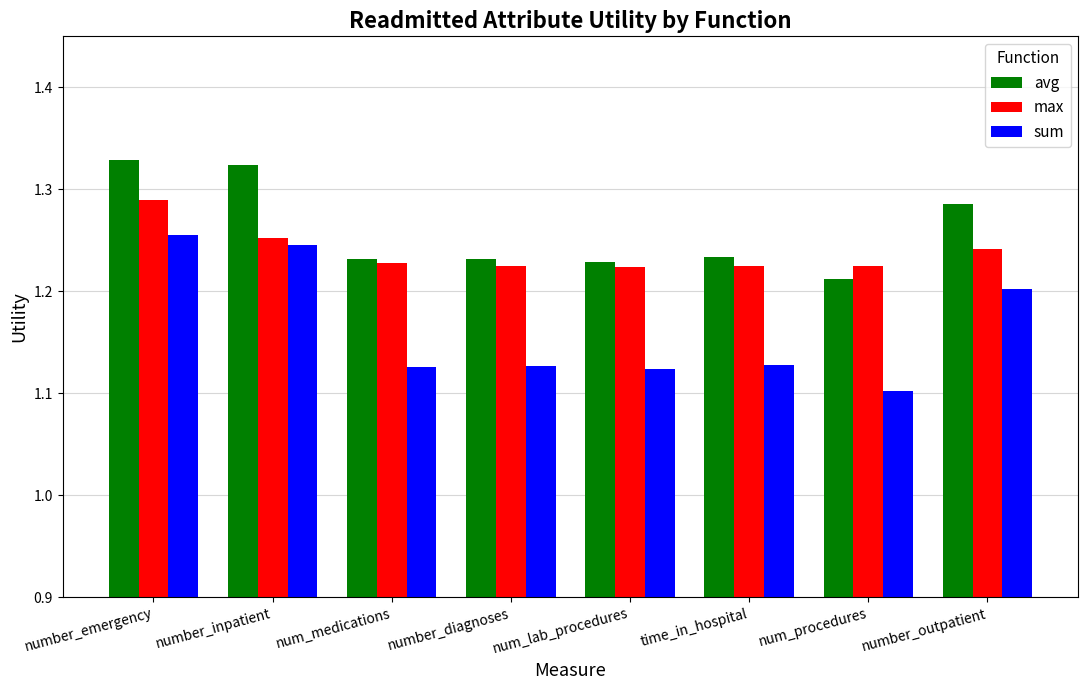

Rank the series by their maximum value, from lowest to highest.

sum, max, avg